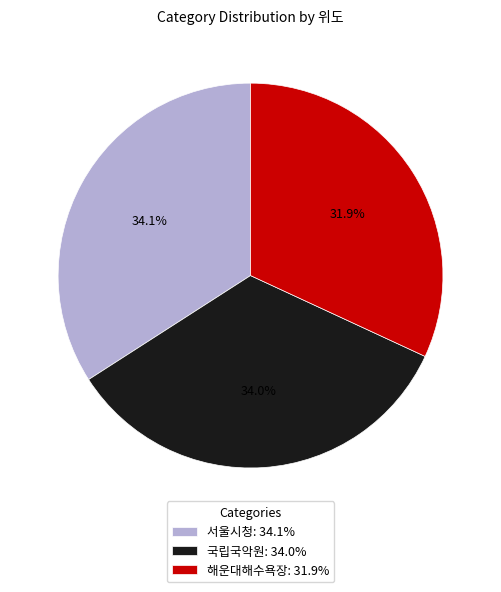

To the nearest percent, what portion does 서울시청 represent?

34%